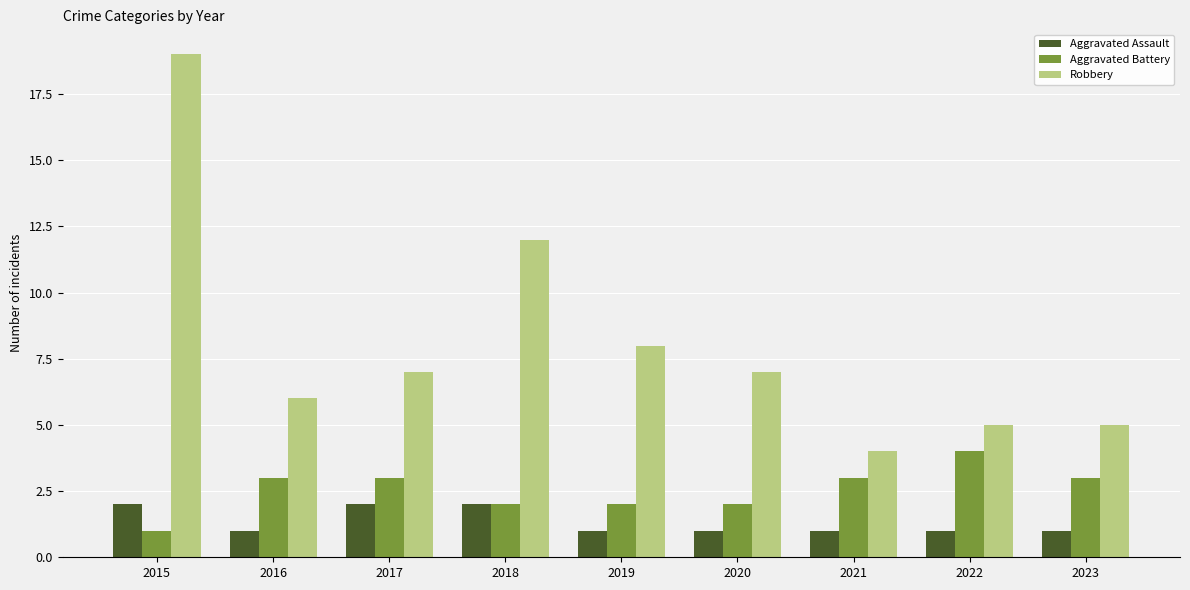

Which series changed the most between 2018 and 2021?

Robbery